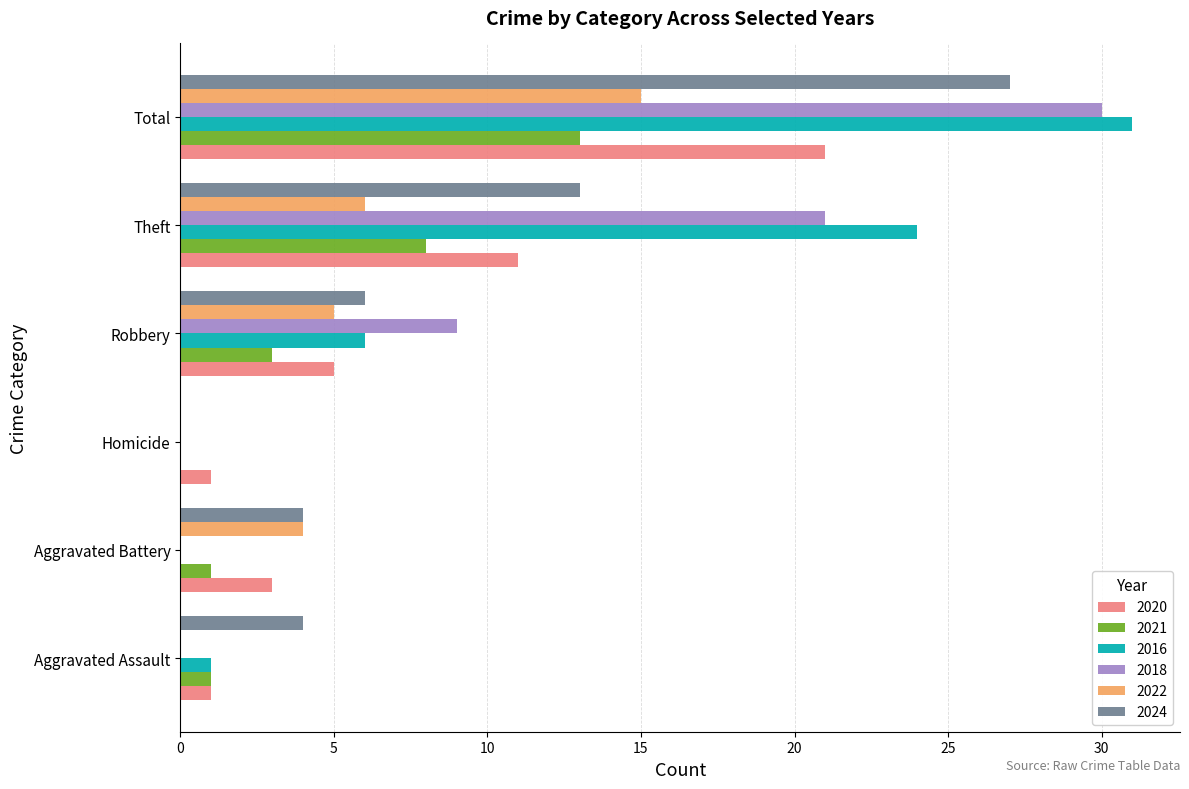

The 2020 series shows 2 at Aggravated Assault. True or false?

False